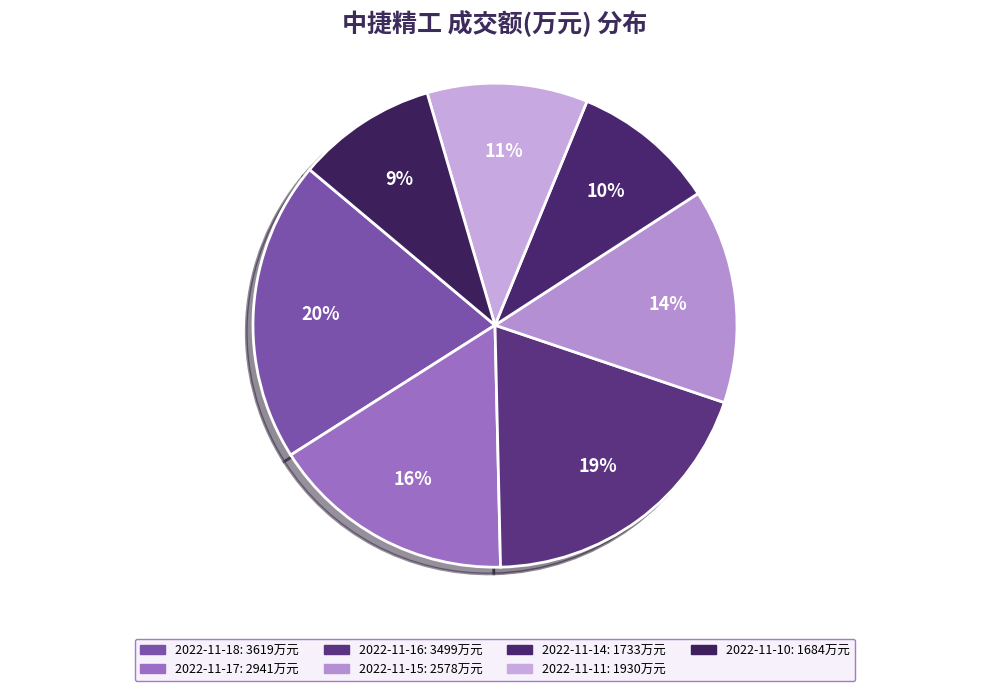

What percentage is the 2022-11-11 slice, to the nearest percent?

11%